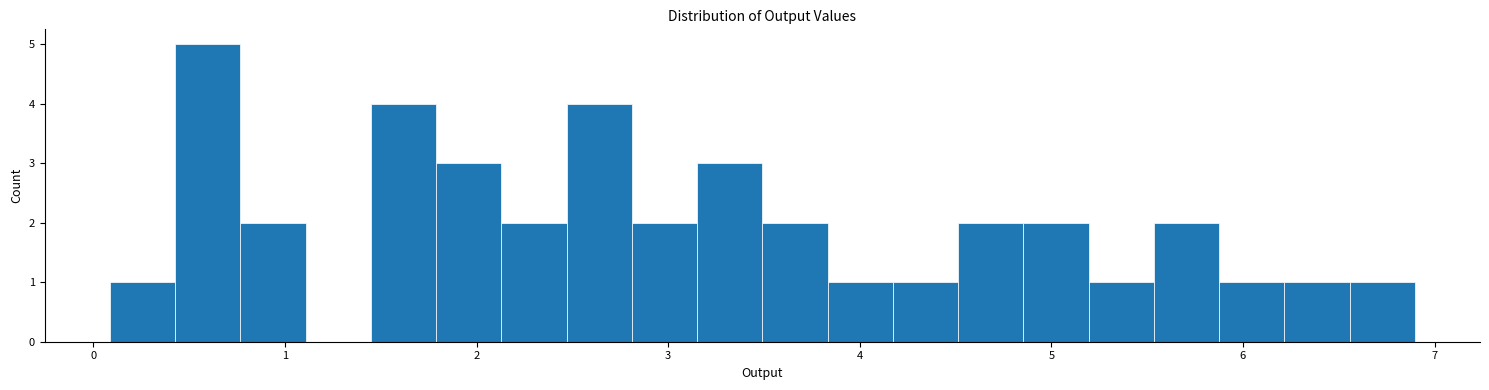

Read against the x-axis, roughly where is the centre of the tallest bar?

0.6